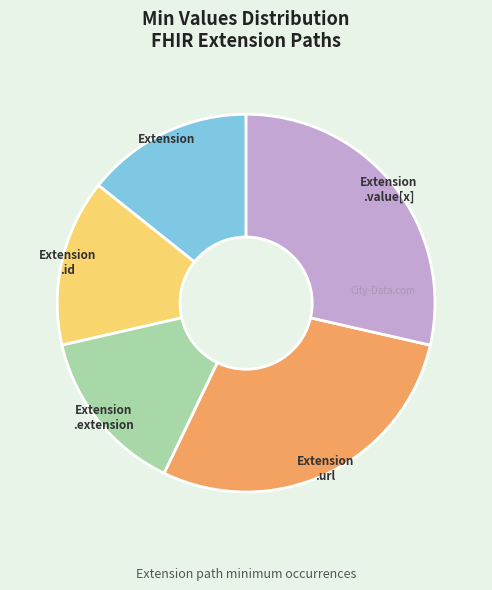

Does any single category account for the majority?

No